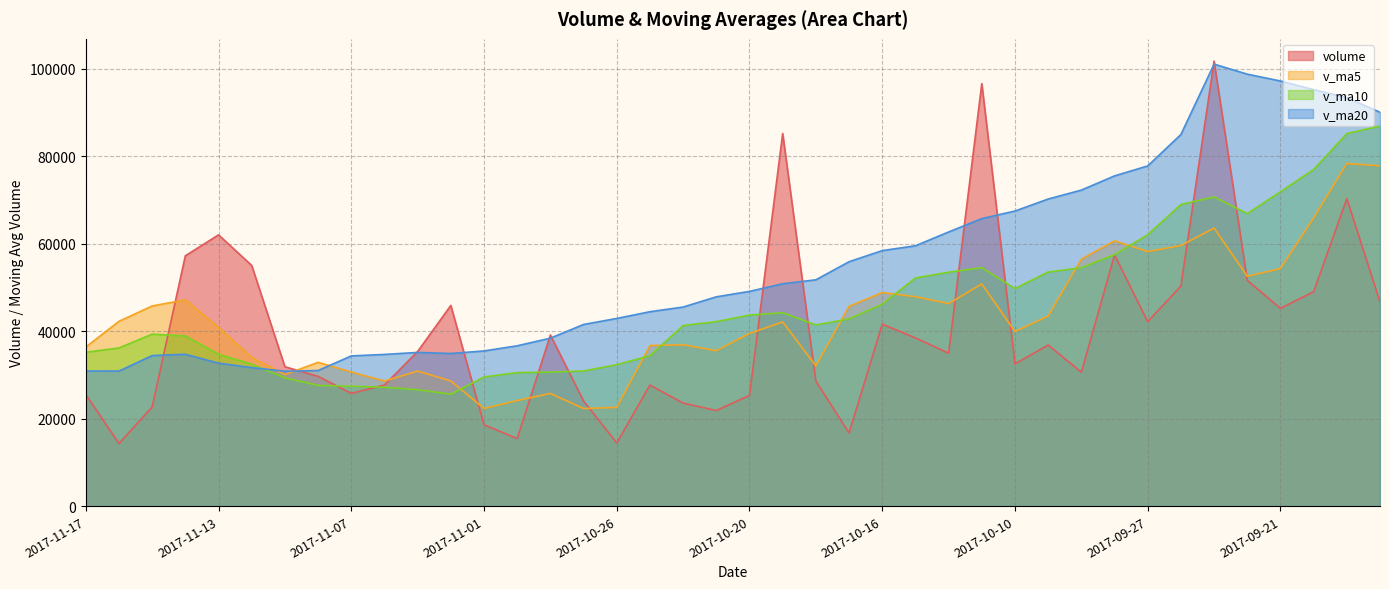

What is the sum of the v_ma20 values at 2017-11-03 and 2017-10-19?

86038.6